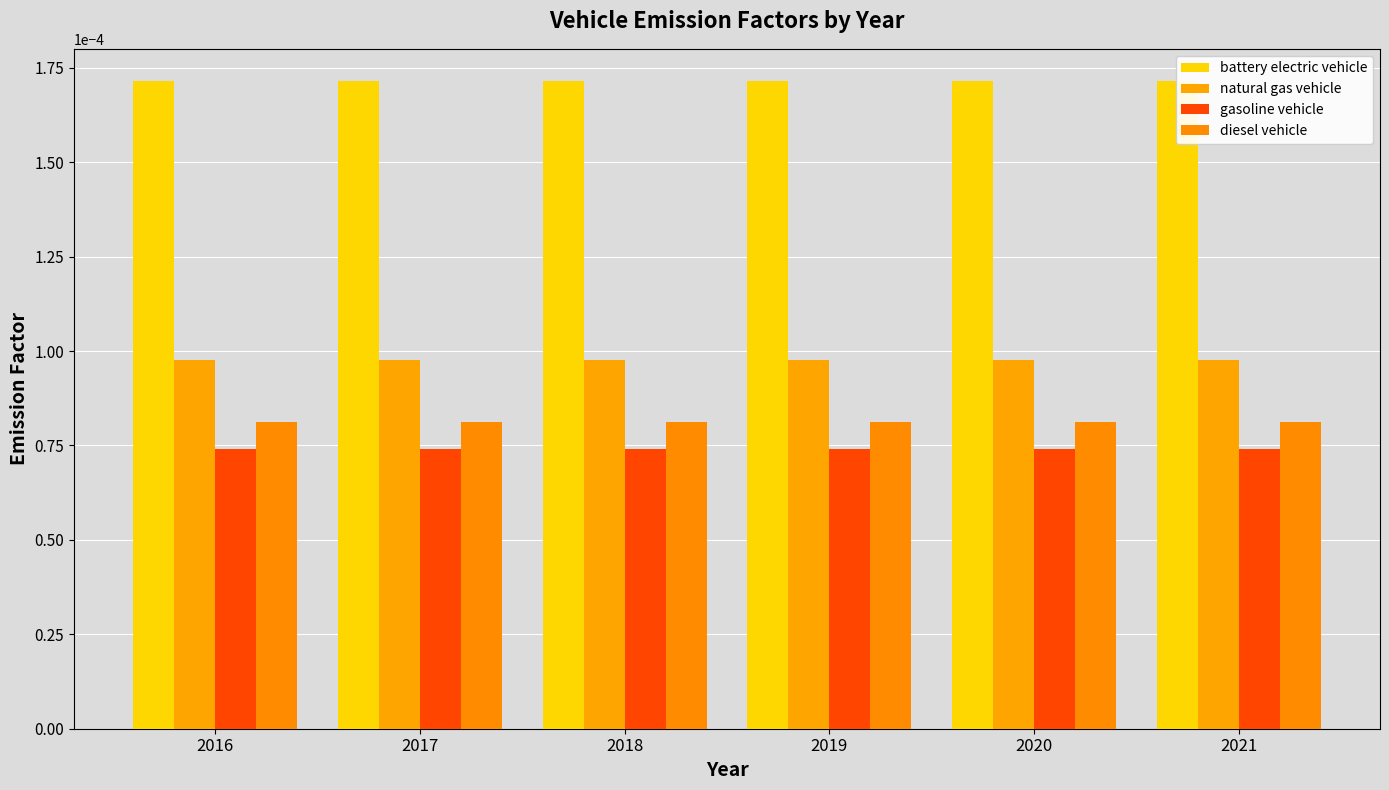

Count the number of data series in this chart.

4